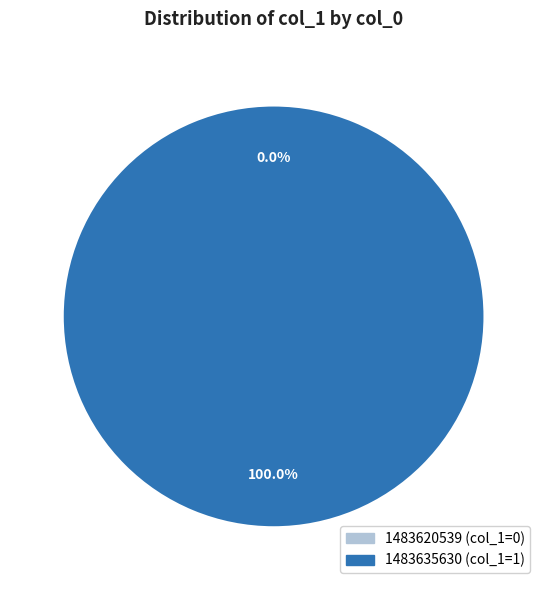

What percentage do 1483635630 and 1483620539 together represent?

100.0%